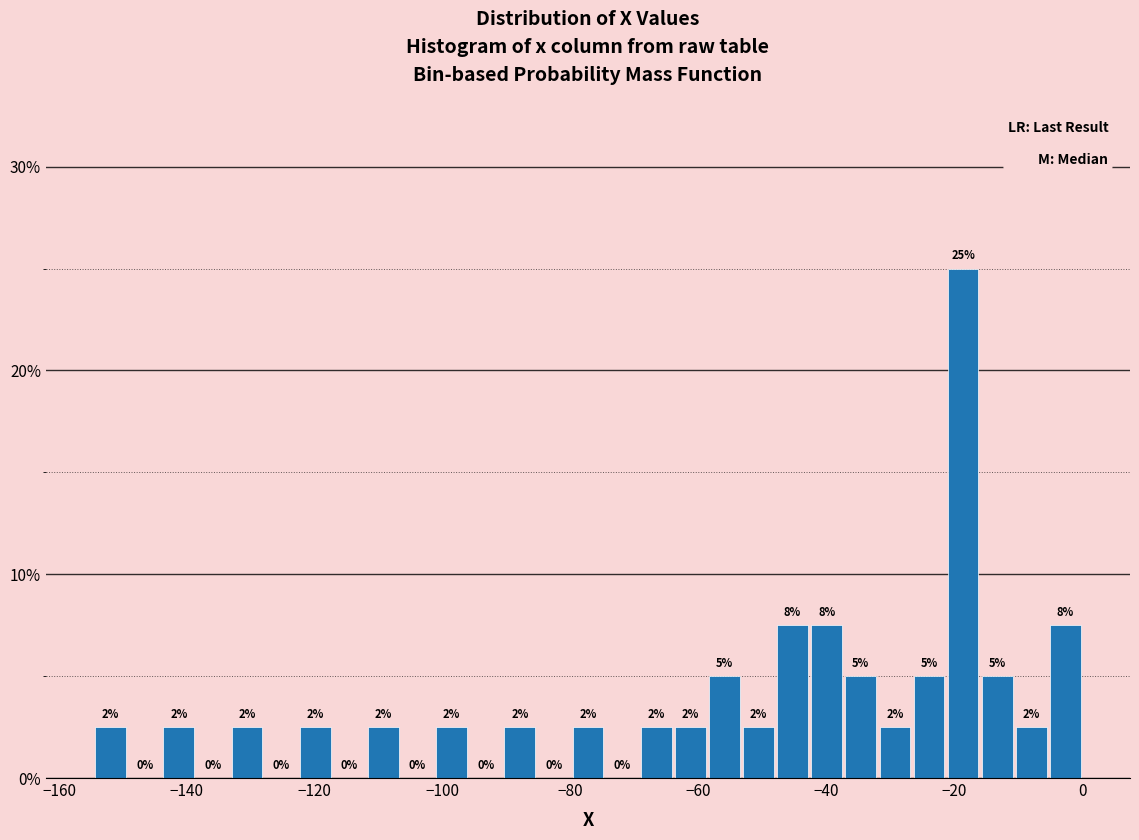

Around what value on the x-axis is the tallest bar? Give the approximate position of its centre, as read against the axis.

-18